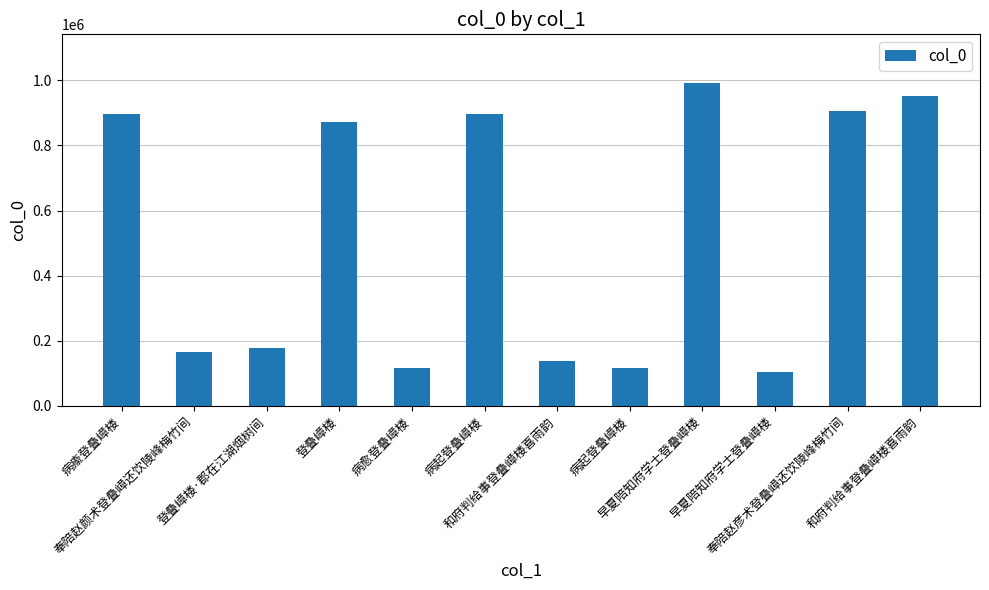

Approximately how many times larger is the value at 登叠嶂楼·郡在江湖烟树间 compared to 病瘉登叠嶂楼?

0.2